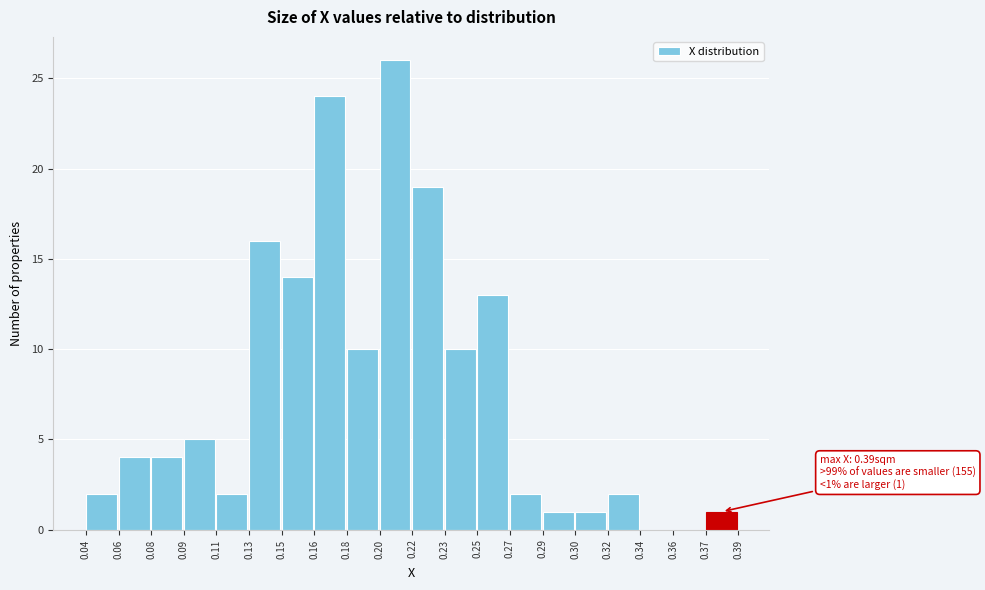

Reading right to left, transcribe all the data shown in this chart.

0.37=1	0.36=0	0.34=0	0.32=2	0.30=1	0.29=1	0.27=2	0.25=13	0.23=10	0.22=19	0.20=26	0.18=10	0.16=24	0.15=14	0.13=16	0.11=2	0.09=5	0.08=4	0.06=4	0.04=2